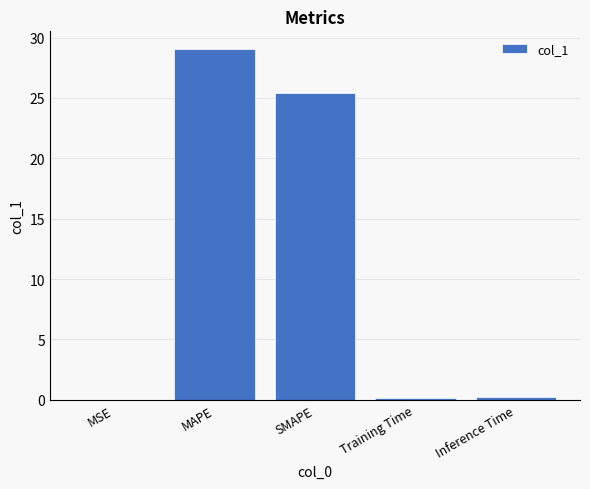

At which category does the chart reach its peak across all series?

MAPE